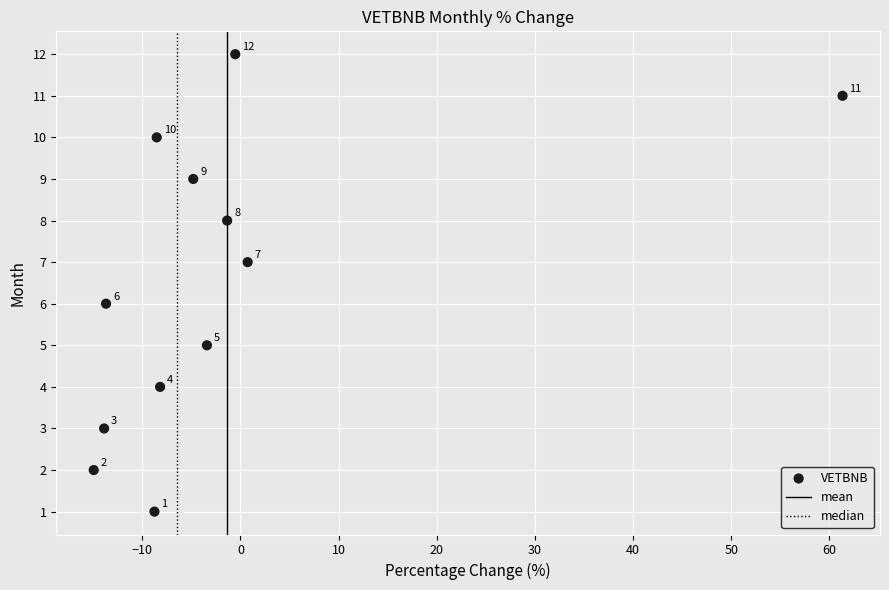

What is the range of Y values (max minus min)?

11